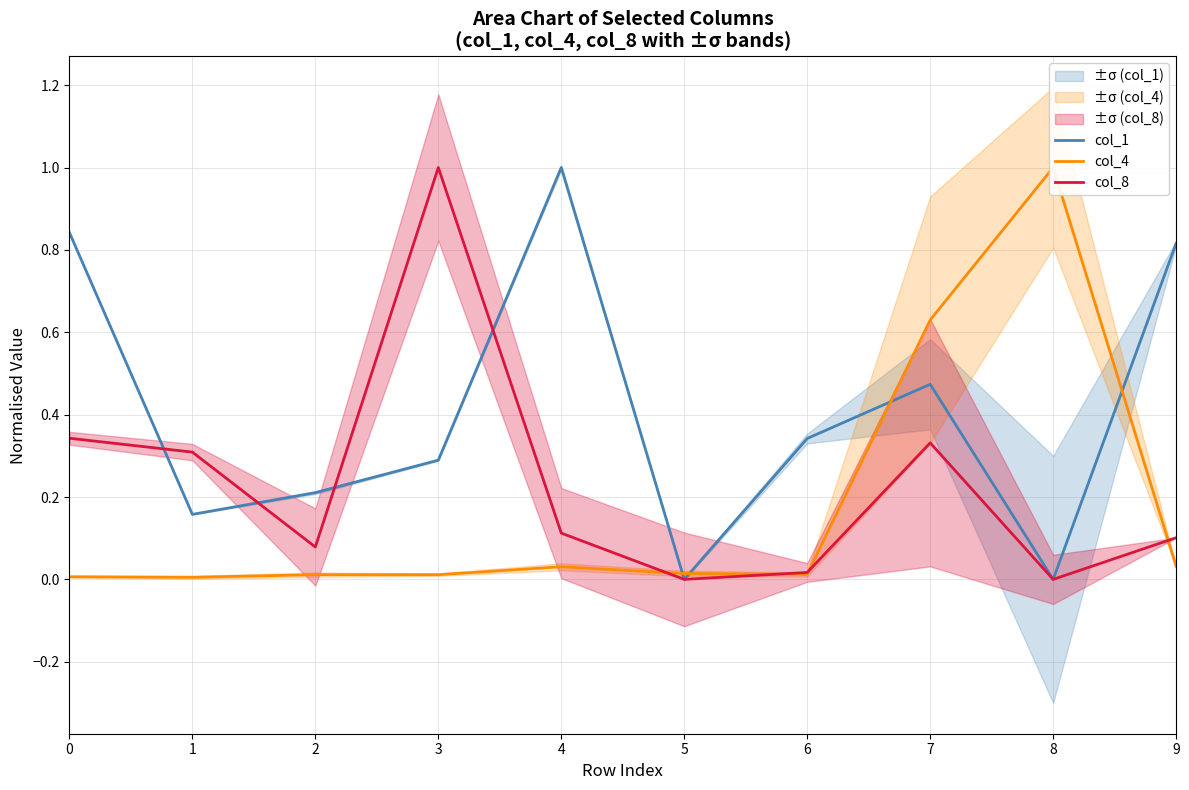

Reading right to left, extract all data points from this chart.

col_1: 9=0.8	8=0.0	7=0.5	6=0.3	5=0.0	4=1.0	3=0.3	2=0.2	1=0.2	0=0.8
col_4: 9=0.0	8=1.0	7=0.6	6=0.0	5=0.0	4=0.0	3=0.0	2=0.0	1=0.0	0=0.0
col_8: 9=0.1	8=0.0	7=0.3	6=0.0	5=0.0	4=0.1	3=1.0	2=0.1	1=0.3	0=0.3